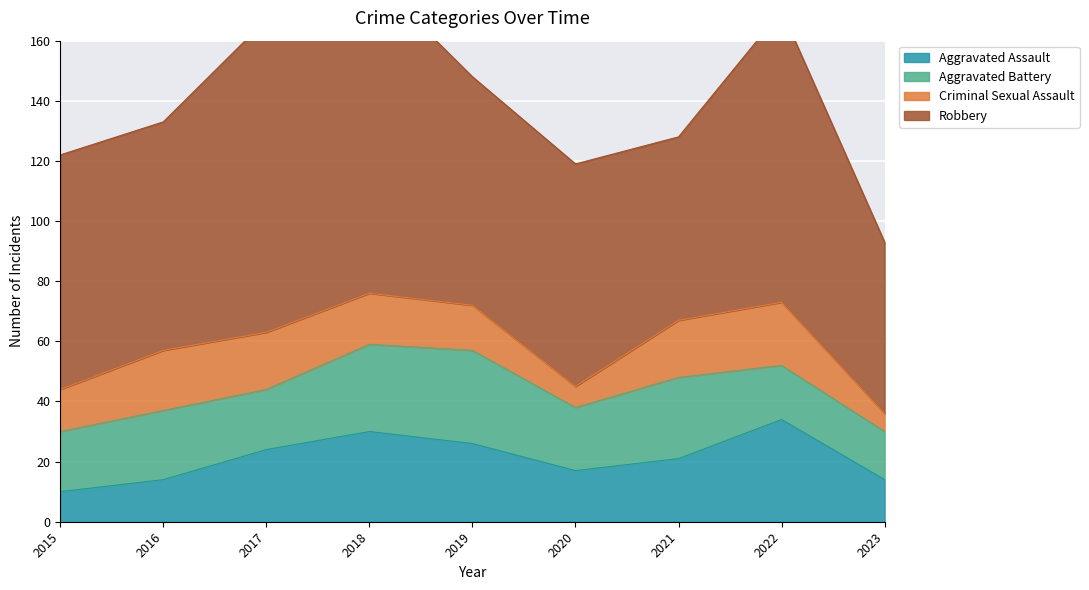

In Aggravated Assault, how many points are higher than both neighbors (excluding endpoints)?

2